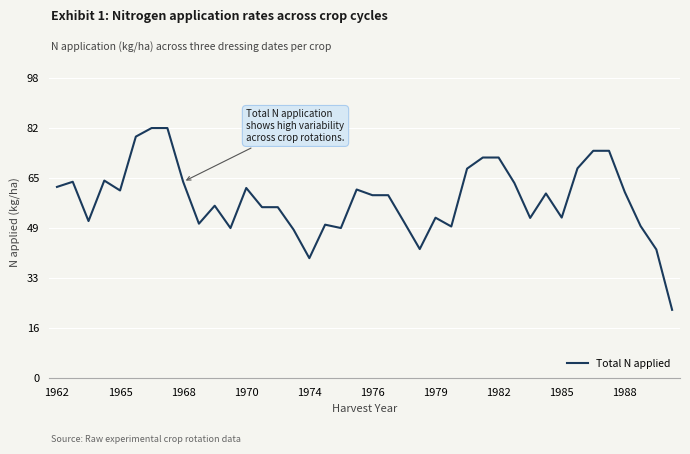

What is the greatest value displayed?

81.8